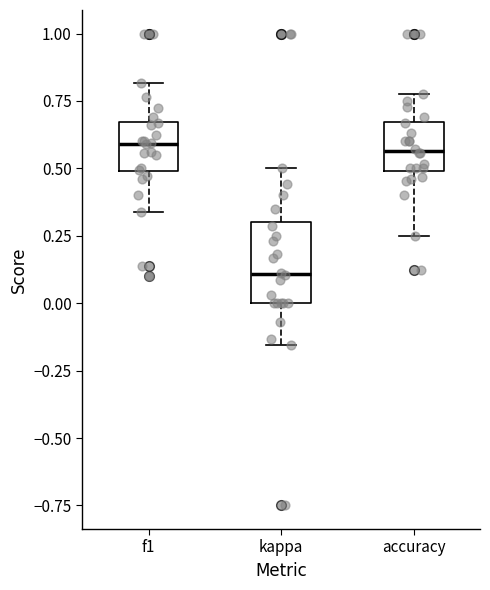

Comparing the boxes themselves (not the whiskers), which one is the tallest?

kappa